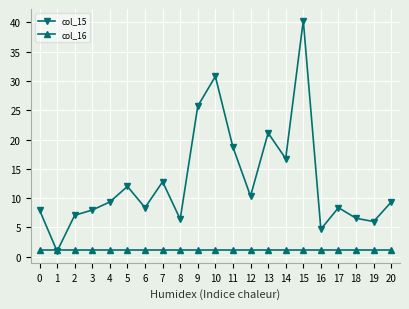

What is the sum of the col_16 values at 4 and 14?

2.3